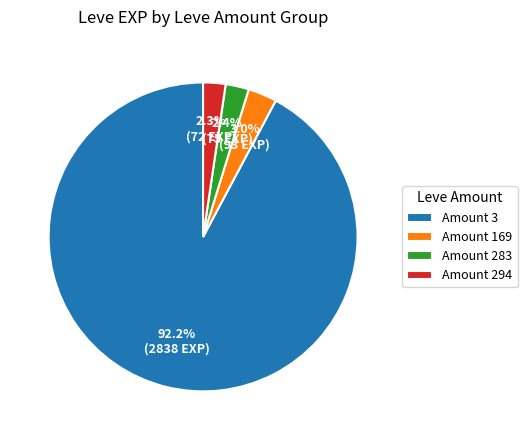

Which slice is the largest?

Amount 3